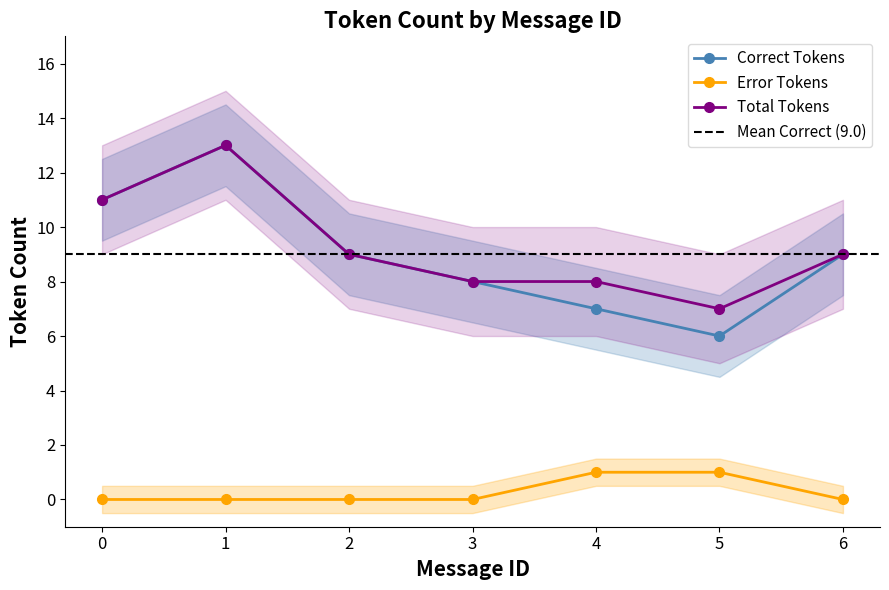

The Error series shows 0 at 3. True or false?

True